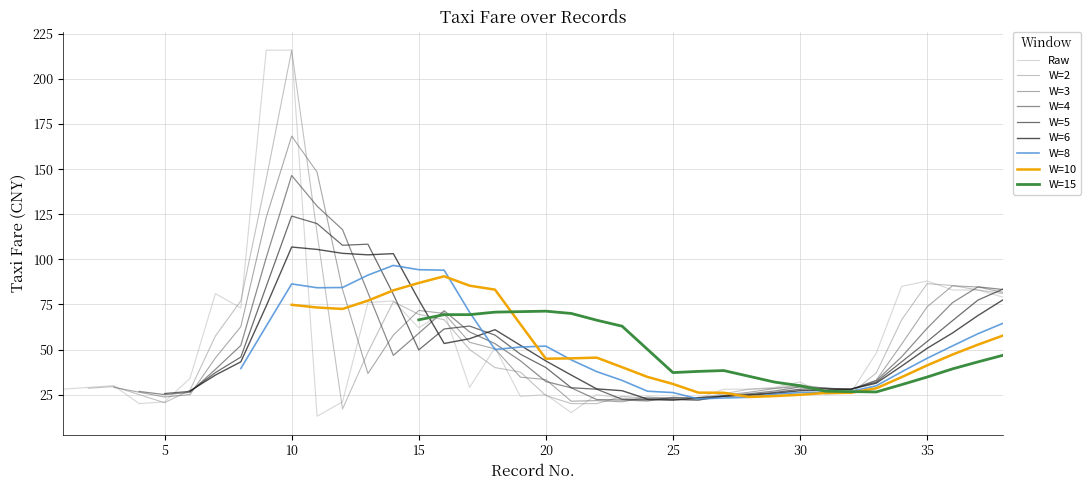

Reading left to right, what are all the values shown in this chart?

1=28	2=29	3=30	4=20	5=21	6=34	7=81	8=73	9=216	10=216	11=13	12=21	13=76	14=77	15=62	16=71	17=29	18=51	19=24	20=25	21=15	22=25	23=23	24=23	25=23	26=23	27=28	28=28	29=29	30=32	31=25	32=26	33=48	34=85	35=88	36=83	37=83	38=79